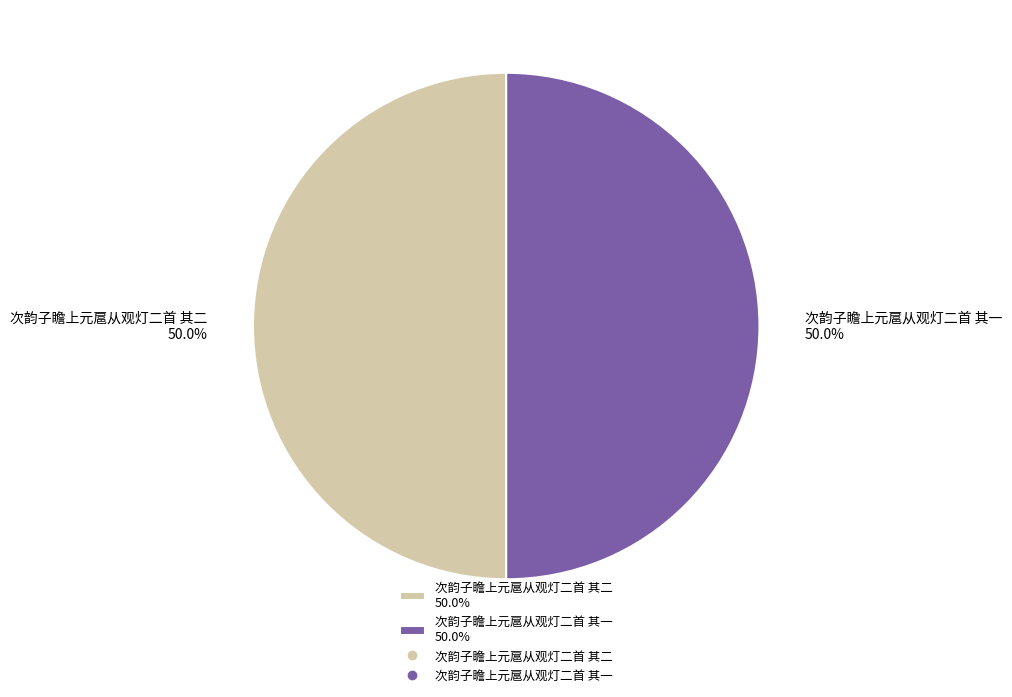

Combined, what portion of the pie is 次韵子瞻上元扈从观灯二首 其一 50.0% and 次韵子瞻上元扈从观灯二首 其二 50.0%?

100.0%